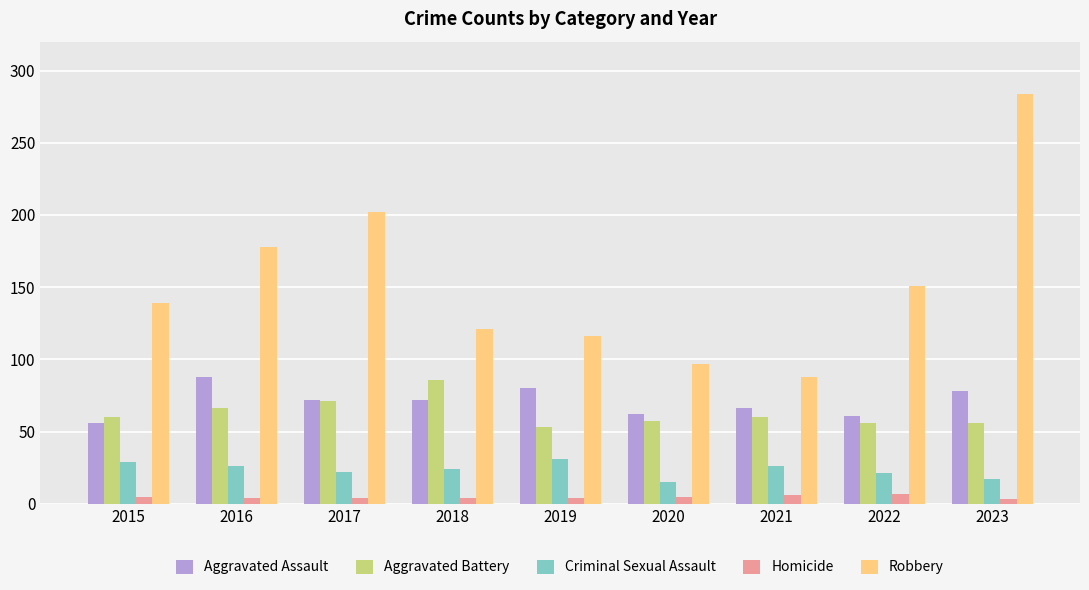

What is the difference between the maximum and minimum values in the Homicide series?

4